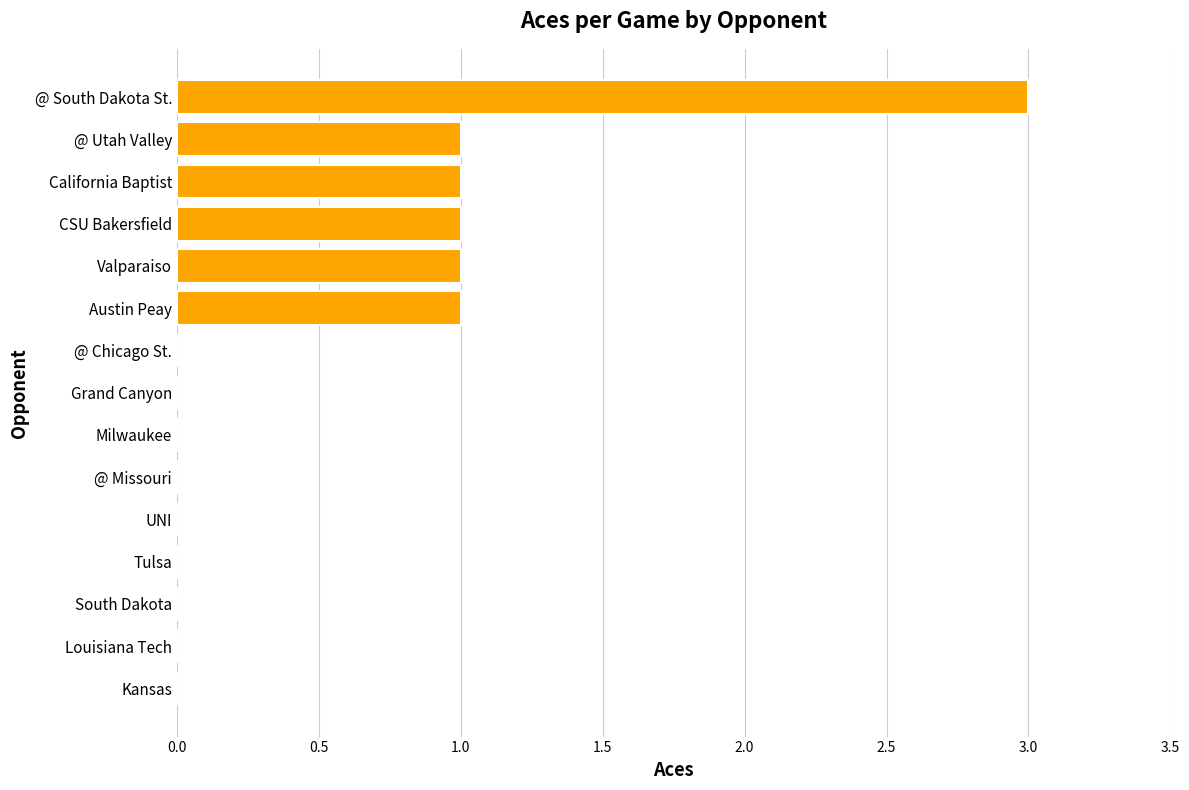

Reading bottom to top, extract all data points from this chart.

Kansas=0	Louisiana Tech=0	South Dakota=0	Tulsa=0	UNI=0	@ Missouri=0	Milwaukee=0	Grand Canyon=0	@ Chicago St.=0	Austin Peay=1	Valparaiso=1	CSU Bakersfield=1	California Baptist=1	@ Utah Valley=1	@ South Dakota St.=3